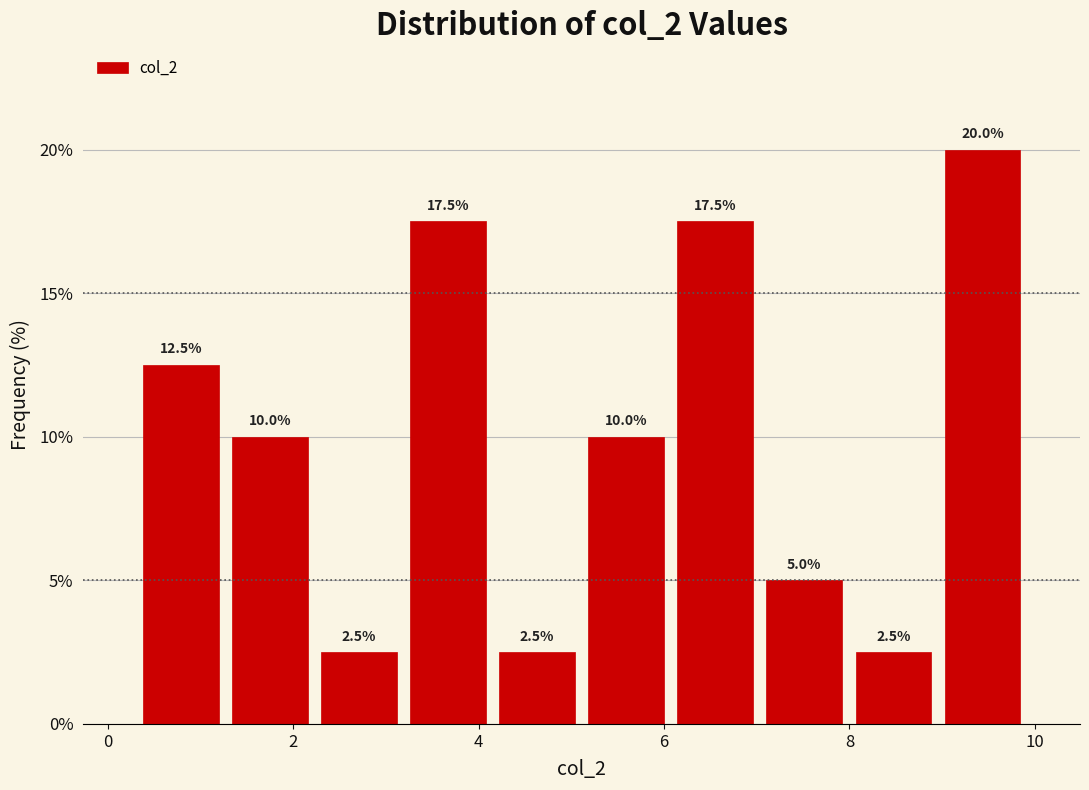

Which range on the x-axis has the tallest bar?

9.0 to 10.0